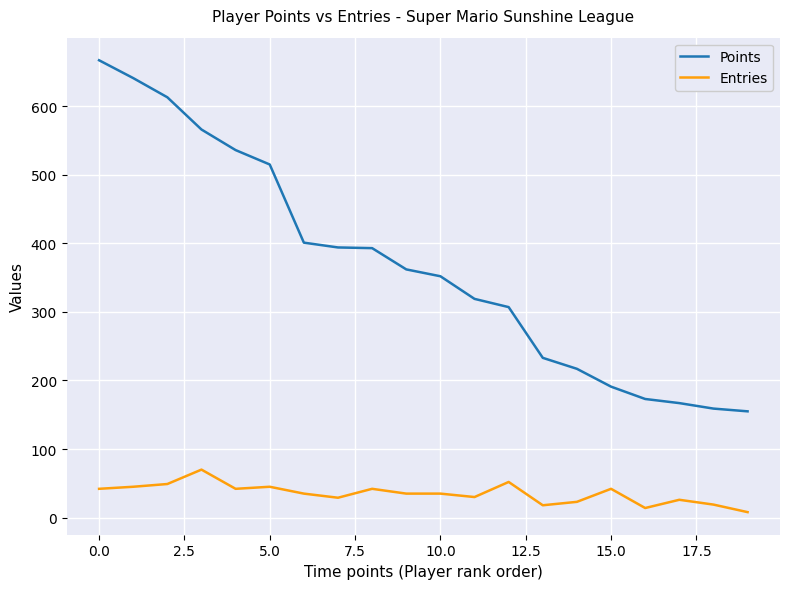

Which series has the largest total across all categories?

Points